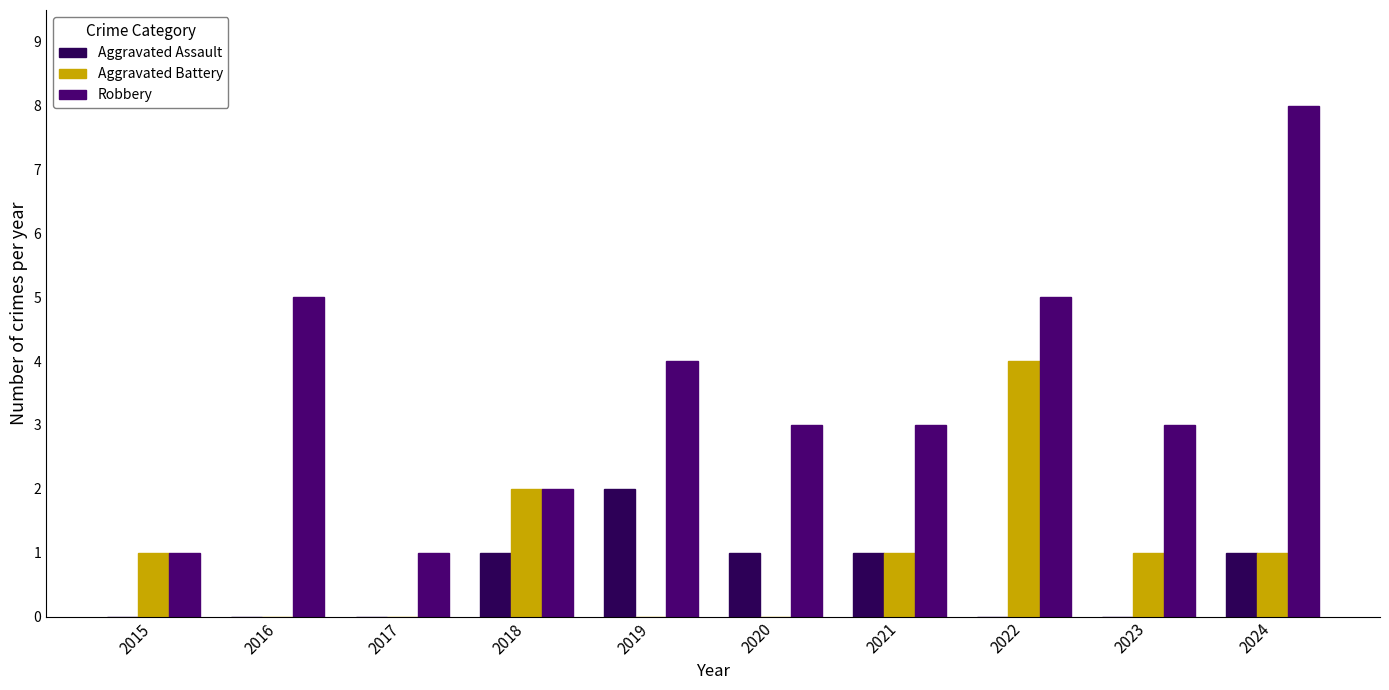

Rank the categories by Robbery value from highest to lowest.

2024, 2016, 2022, 2019, 2020, 2021, 2023, 2018, 2015, 2017